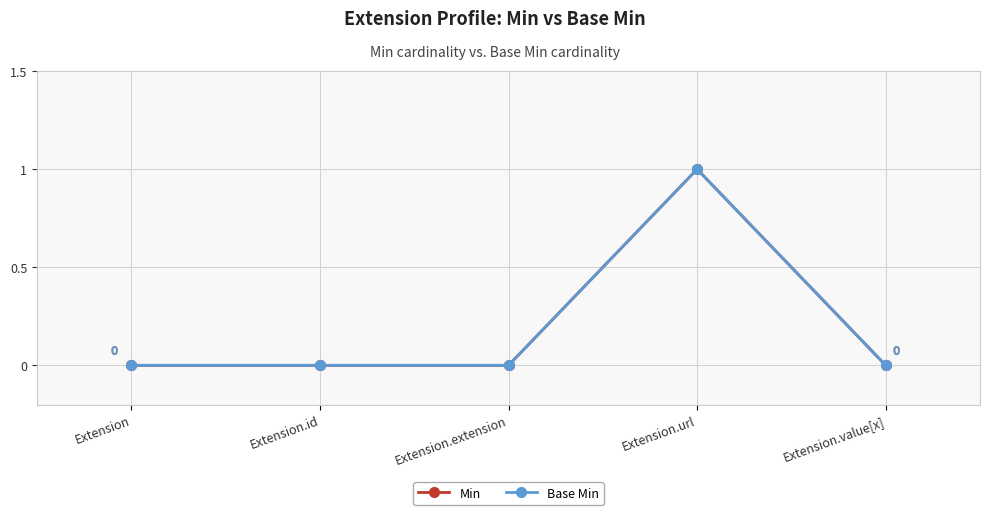

Rank the series by their maximum value, from lowest to highest.

Min, Base Min